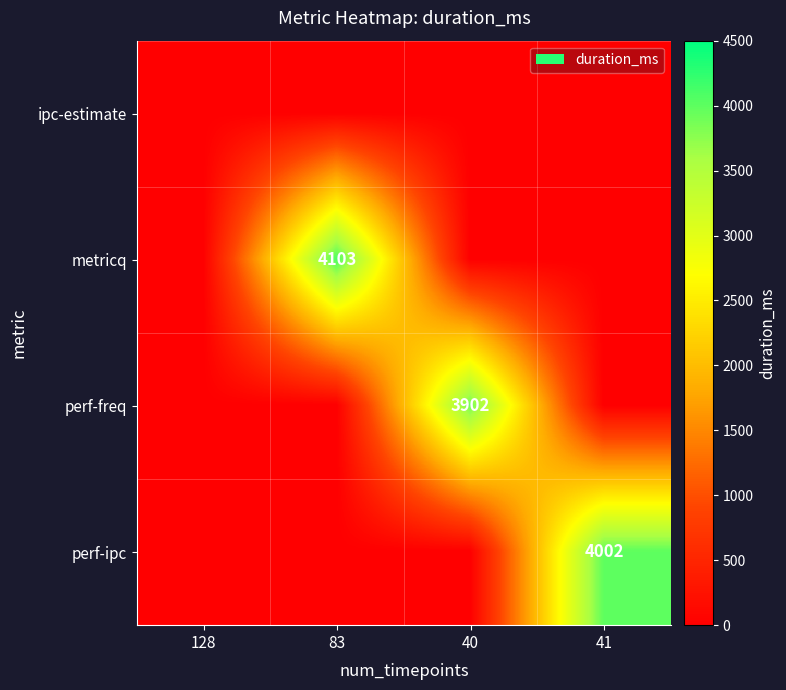

True or false: perf-ipc has a value of 1074 at 41.

False